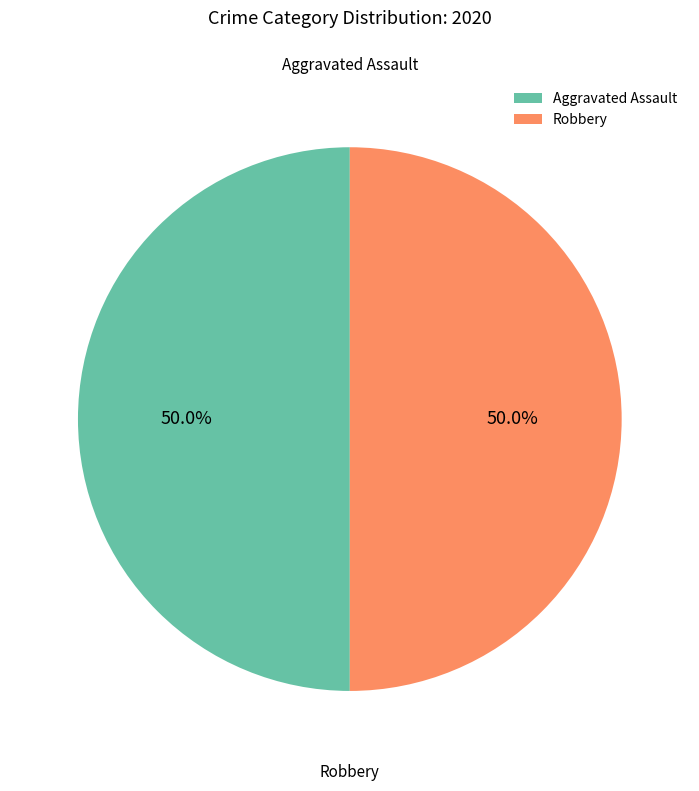

What percentage is NOT represented by Robbery?

50.0%